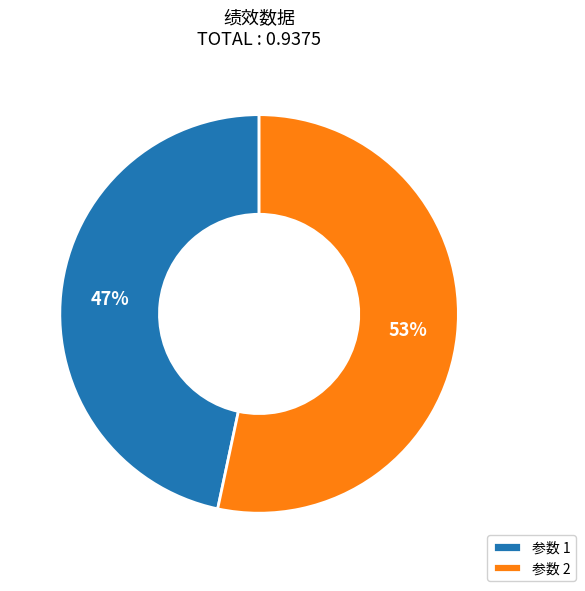

What percentage is the 参数 1 slice, to the nearest percent?

47%